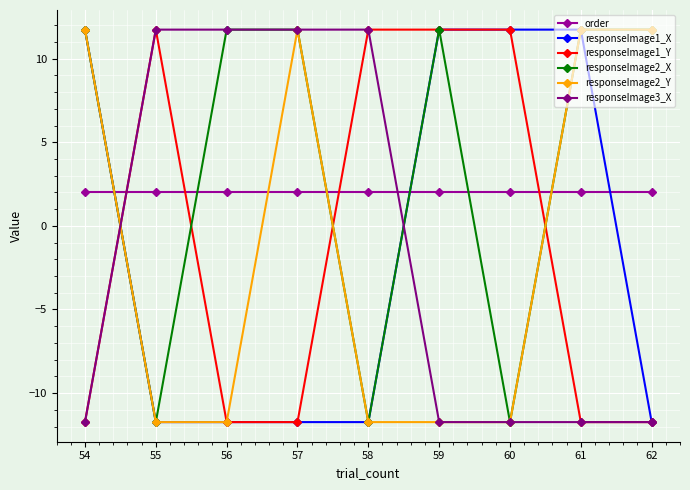

Reading left to right, what are all the values shown in this chart?

order: 54=2.0	55=2.0	56=2.0	57=2.0	58=2.0	59=2.0	60=2.0	61=2.0	62=2.0
responseImage1_X: 54=11.7	55=-11.7	56=-11.7	57=-11.7	58=-11.7	59=11.7	60=11.7	61=11.7	62=-11.7
responseImage1_Y: 54=-11.7	55=11.7	56=-11.7	57=-11.7	58=11.7	59=11.7	60=11.7	61=-11.7	62=-11.7
responseImage2_X: 54=11.7	55=-11.7	56=11.7	57=11.7	58=-11.7	59=11.7	60=-11.7	61=11.7	62=11.7
responseImage2_Y: 54=11.7	55=-11.7	56=-11.7	57=11.7	58=-11.7	59=-11.7	60=-11.7	61=11.7	62=11.7
responseImage3_X: 54=-11.7	55=11.7	56=11.7	57=11.7	58=11.7	59=-11.7	60=-11.7	61=-11.7	62=-11.7